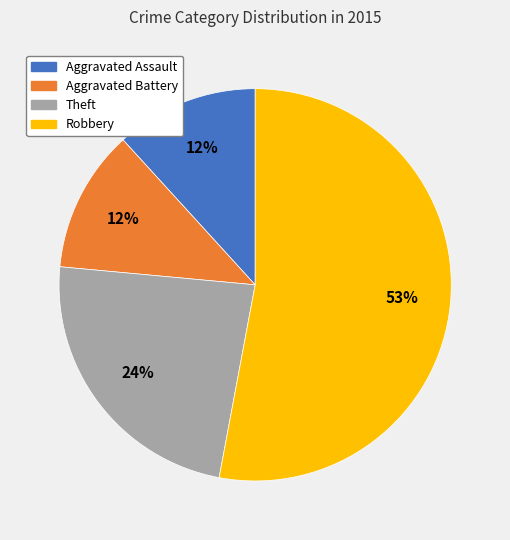

Combined, do Aggravated Battery and Robbery account for over 50%?

Yes